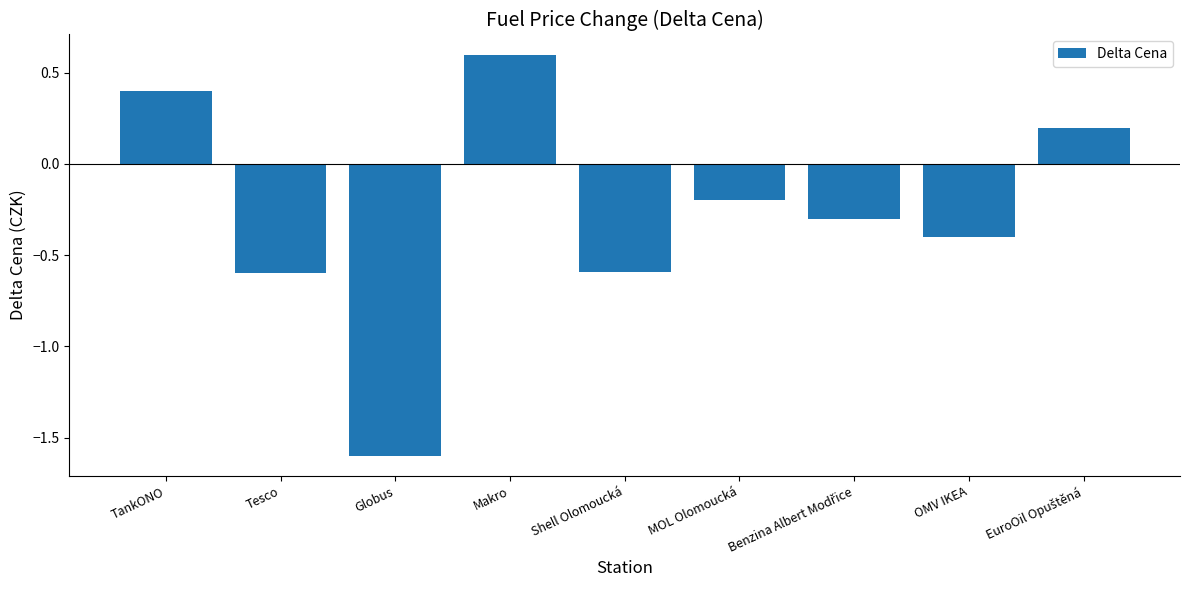

Between OMV IKEA and Makro, which is larger?

Makro